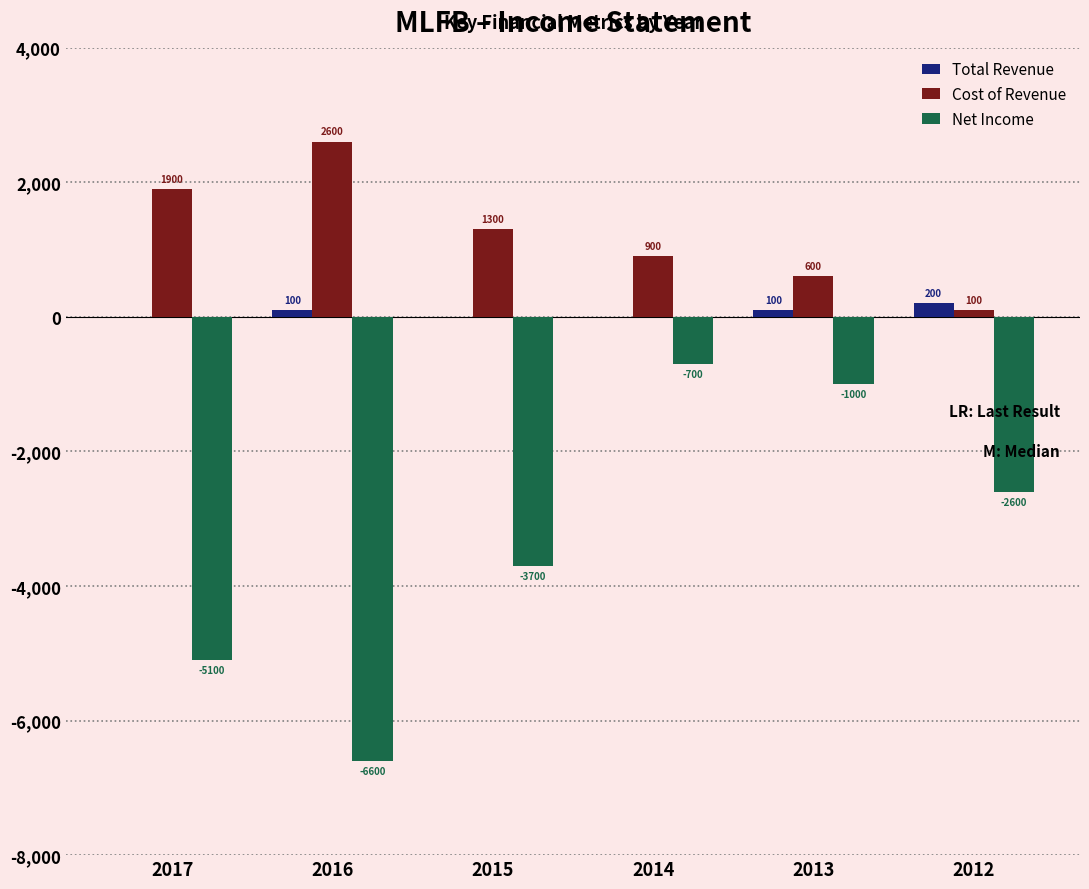

What is the difference between the Total Revenue values at 2017 and 2012?

200